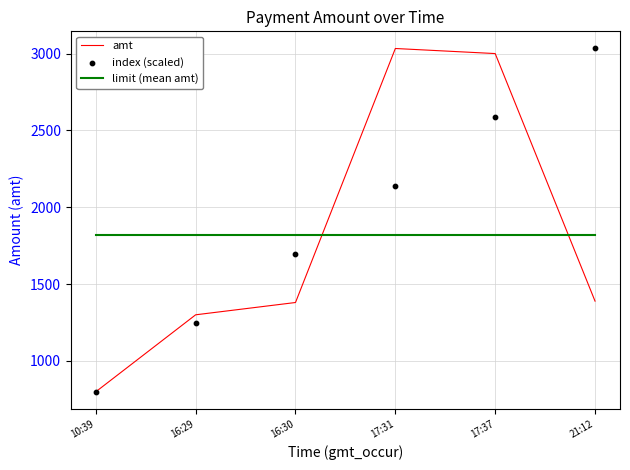

At how many categories does at least one series exceed 2337?

3